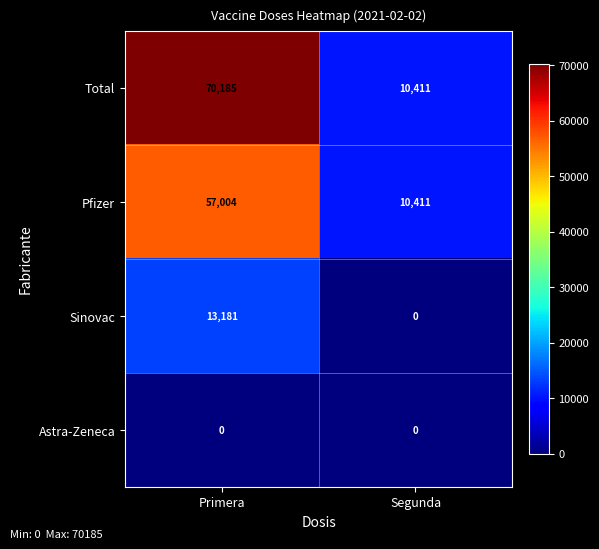

Is it true that Pfizer equals 13465 at Primera?

False